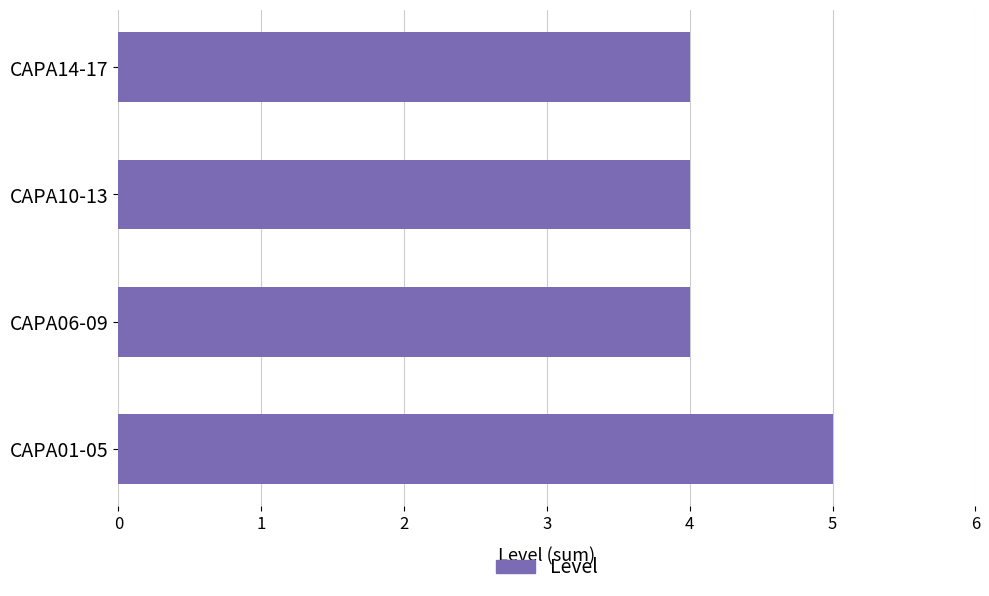

Reading bottom to top, transcribe all the data shown in this chart.

5	4	4	4